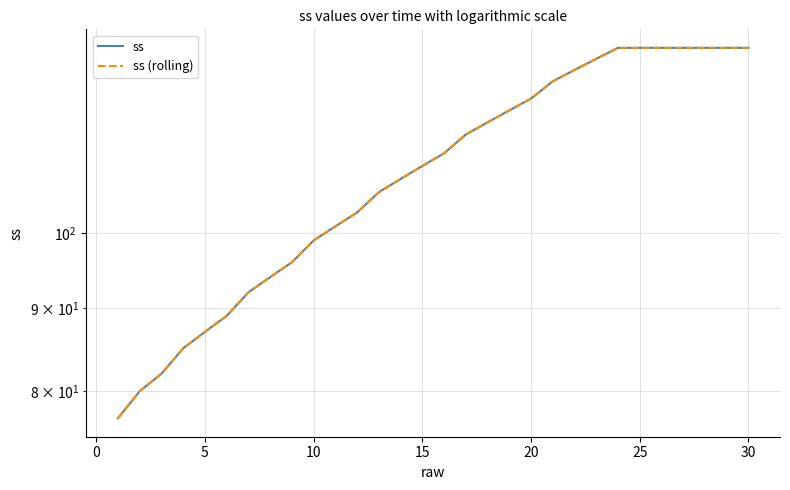

What are all the series names shown in the legend?

ss, ss (rolling)